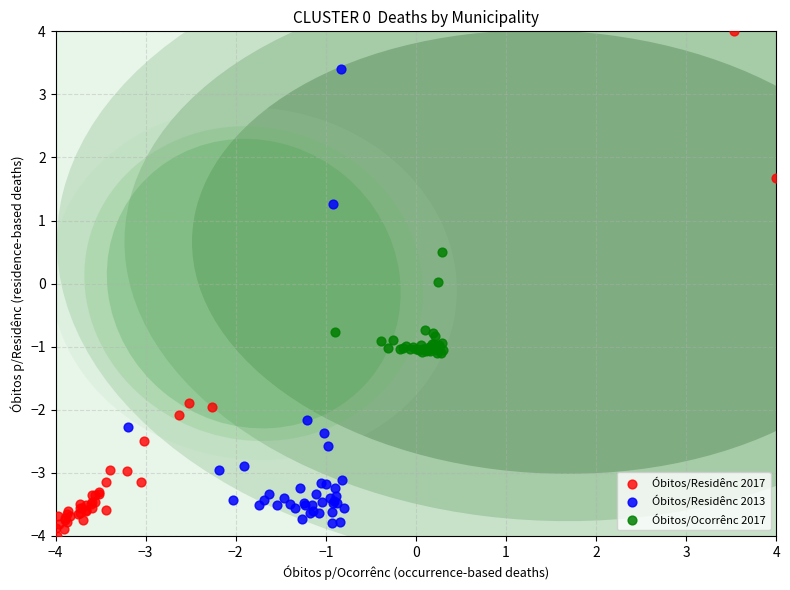

Which series has the largest Y range (max minus min)?

Óbitos/Residênc 2017